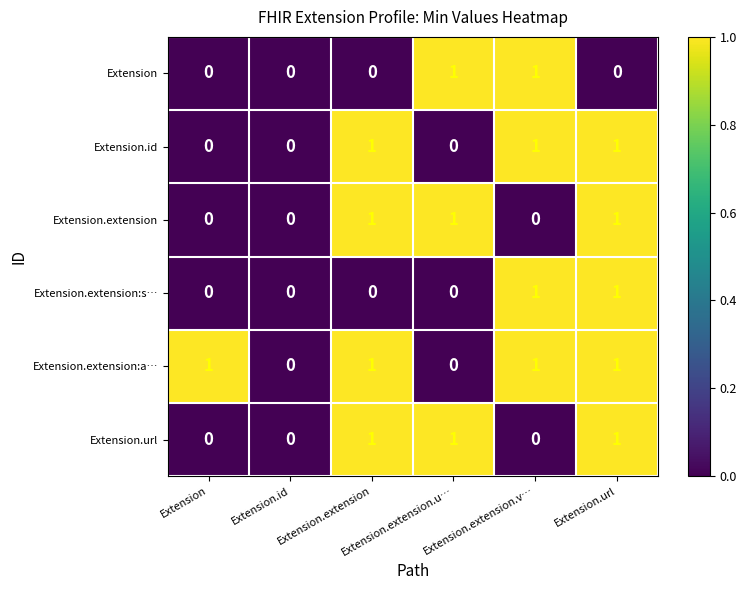

How many data points does each series have?

6